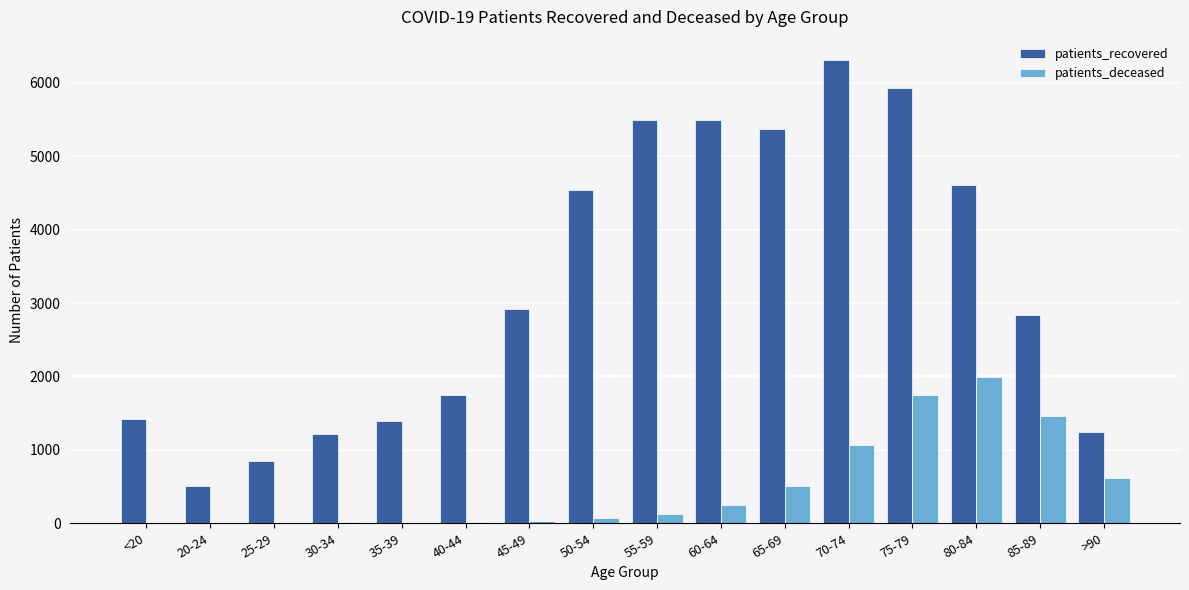

At which label is patients_deceased closest to 997?

70-74